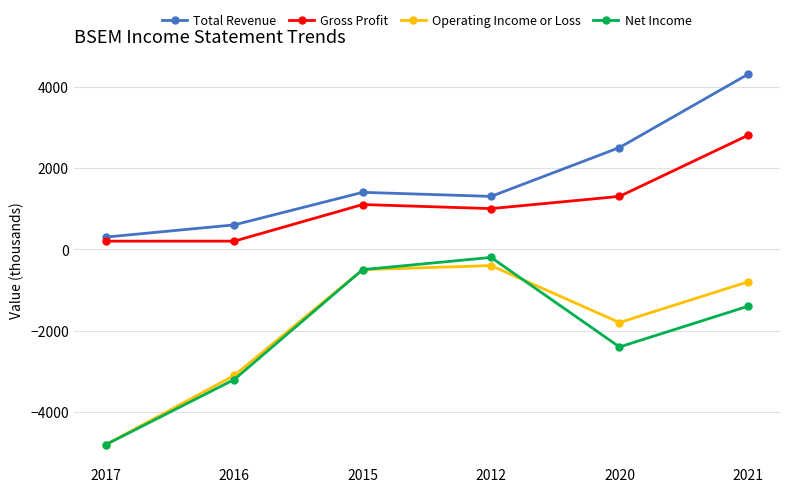

Reading left to right, what are all the values shown in this chart?

Total Revenue: 2017=300	2016=600	2015=1400	2012=1300	2020=2500	2021=4300
Gross Profit: 2017=200	2016=200	2015=1100	2012=1000	2020=1300	2021=2800
Operating Income or Loss: 2017=-4800	2016=-3100	2015=-500	2012=-400	2020=-1800	2021=-800
Net Income: 2017=-4800	2016=-3200	2015=-500	2012=-200	2020=-2400	2021=-1400